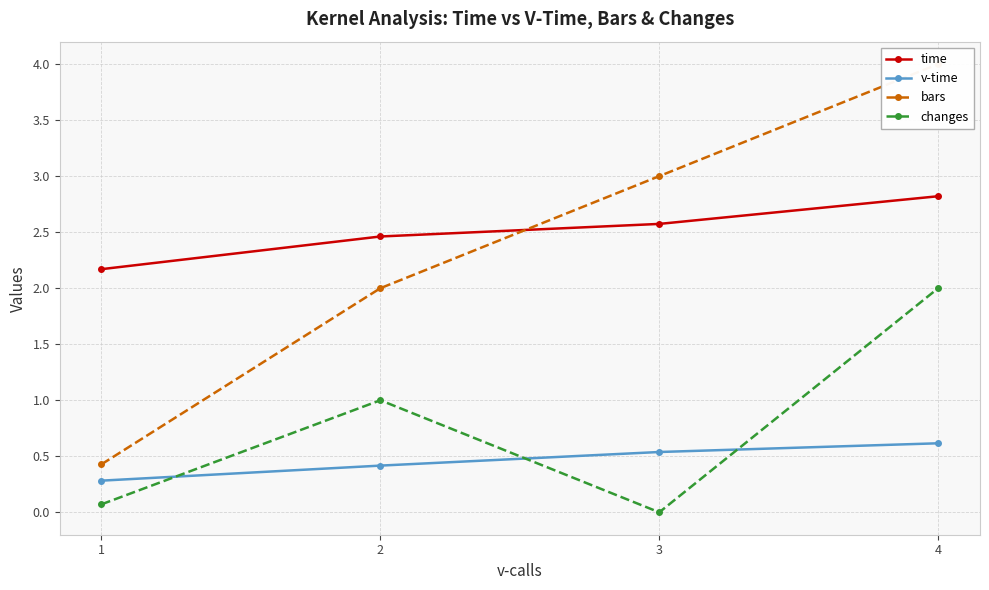

True or false: changes and bars intersect in this chart.

False